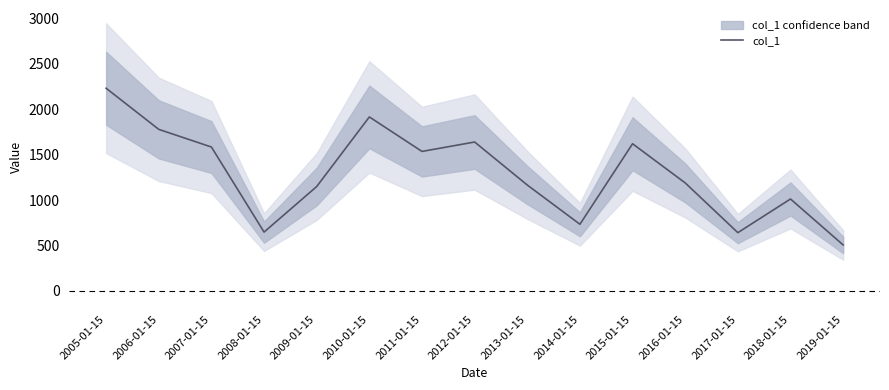

List the labels in order of value, largest first.

2005-01-15, 2010-01-15, 2006-01-15, 2012-01-15, 2015-01-15, 2007-01-15, 2011-01-15, 2016-01-15, 2013-01-15, 2009-01-15, 2018-01-15, 2014-01-15, 2008-01-15, 2017-01-15, 2019-01-15